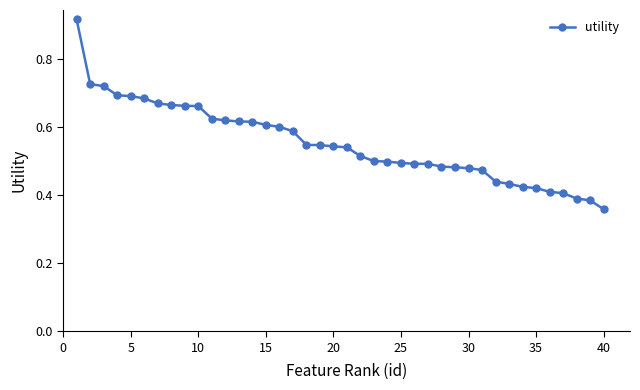

What is the difference between the second highest and second lowest values?

0.3